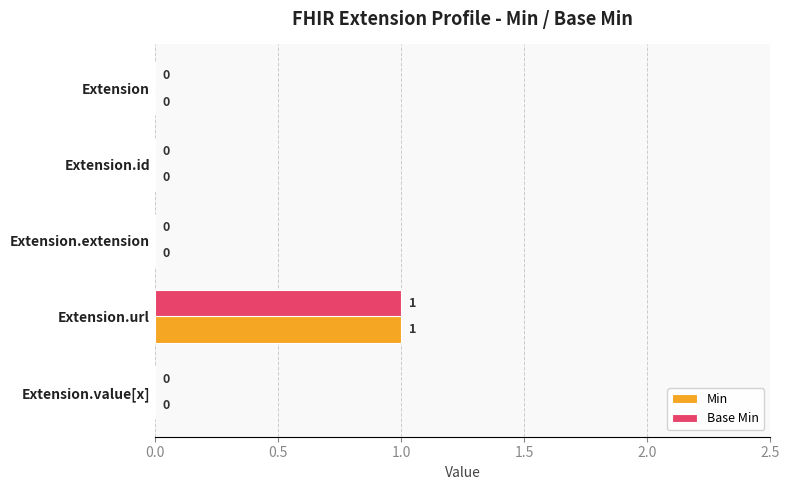

What is the maximum value shown in the chart?

1